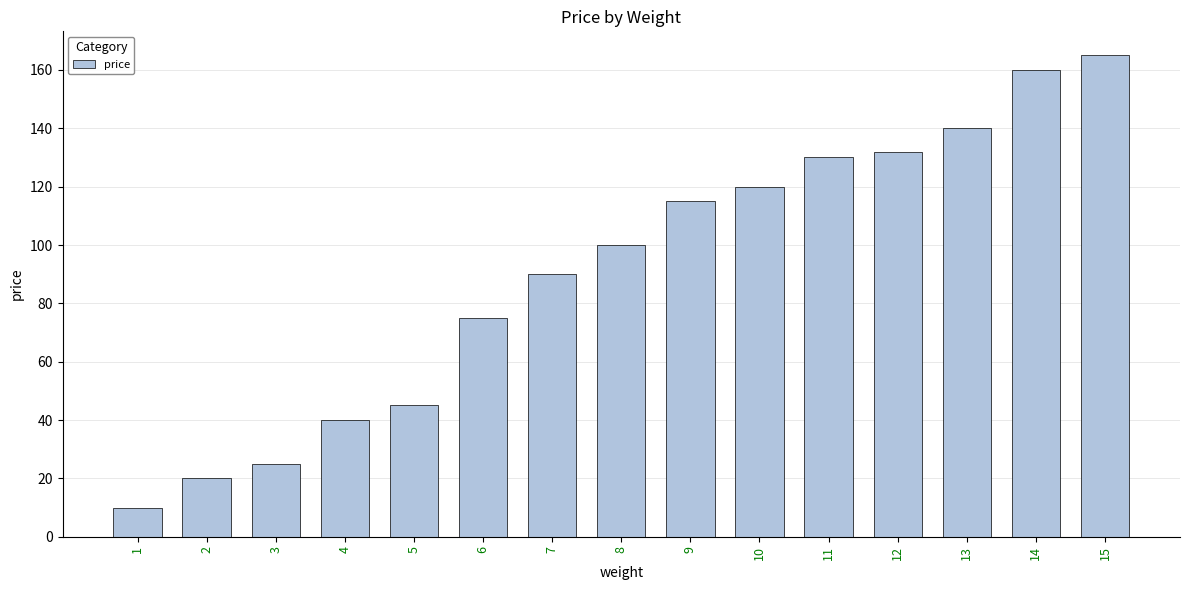

What is the maximum value shown in the chart?

165